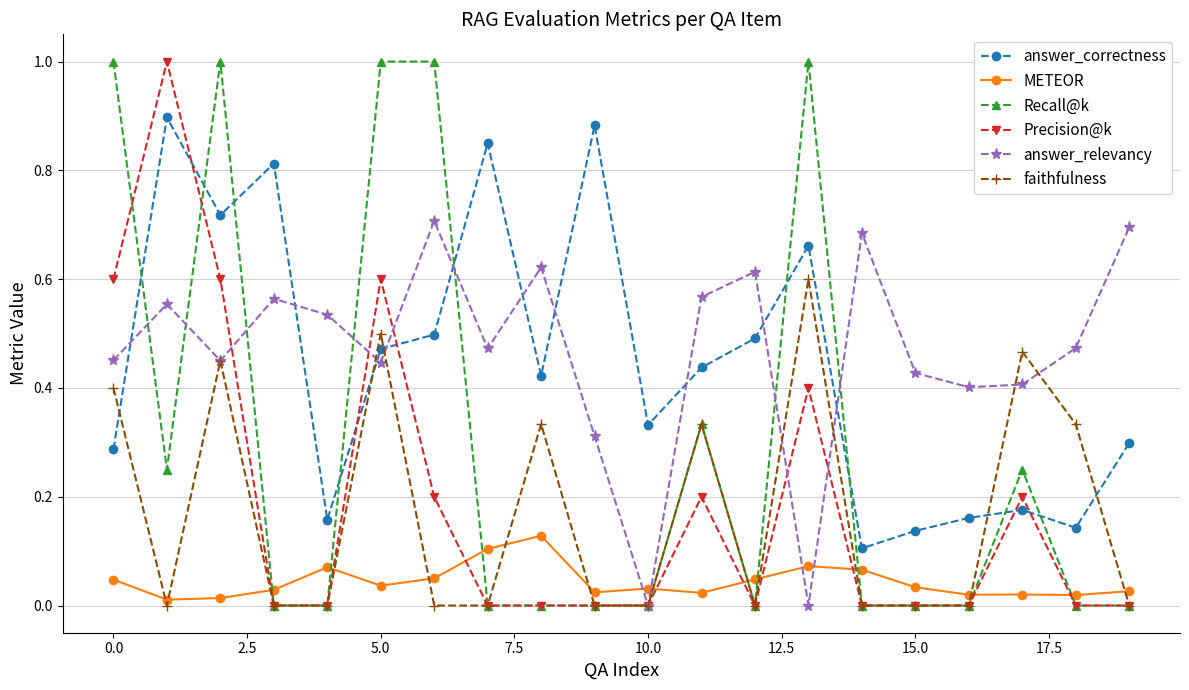

After their last crossing, which series has the higher values: answer_relevancy or METEOR?

answer_relevancy